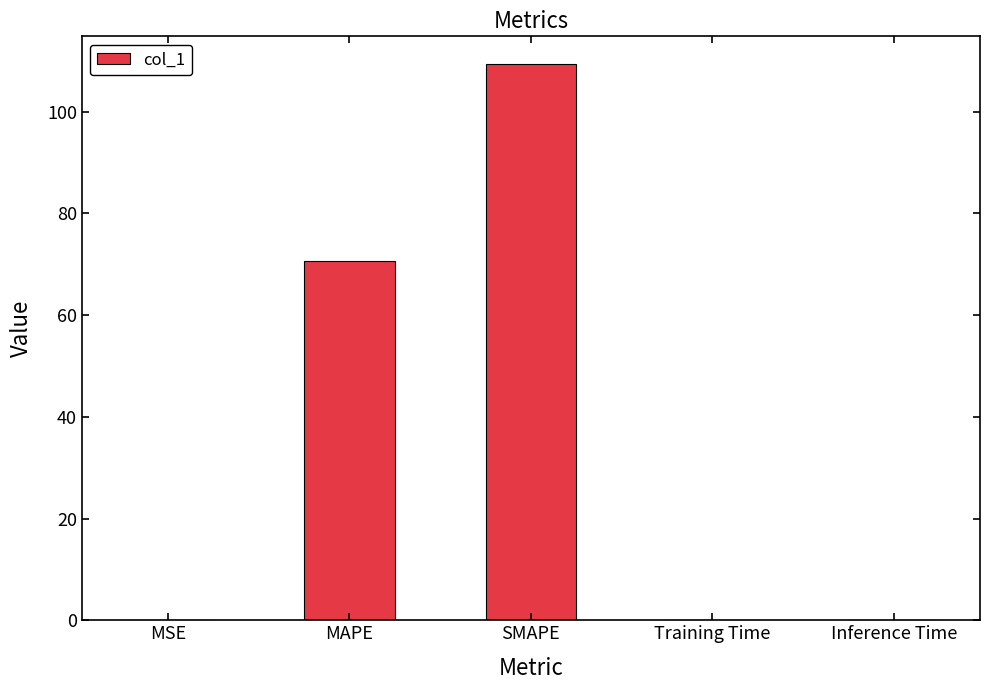

Read the value at SMAPE.

109.3